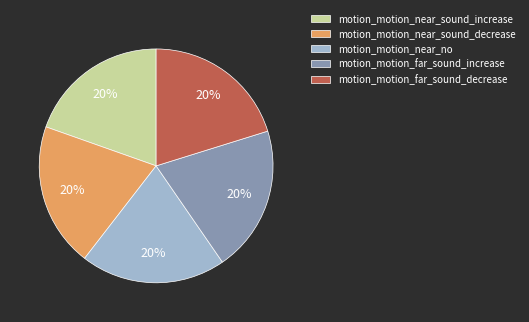

True or false: motion_motion_far_sound_increase accounts for 13% of the total.

False